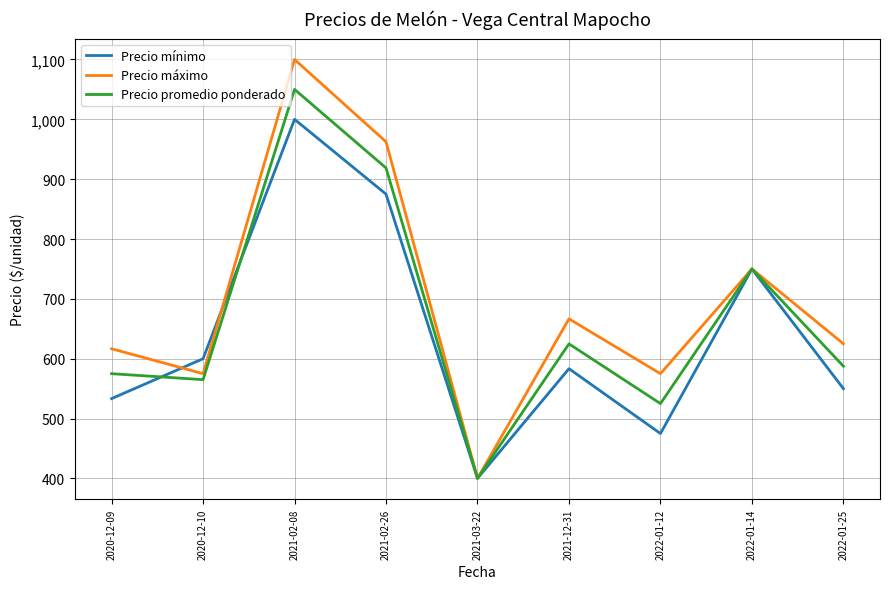

Which series has the largest total across all categories?

Precio máximo